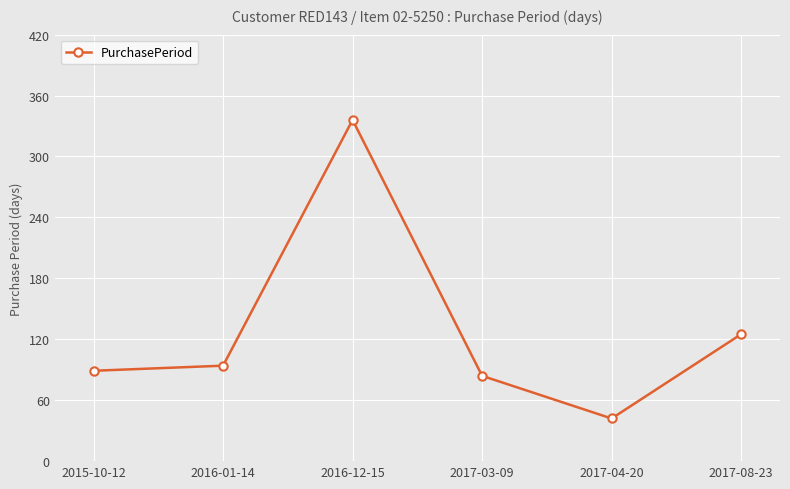

What is the difference between the values at 2016-01-14 and 2017-04-20?

52